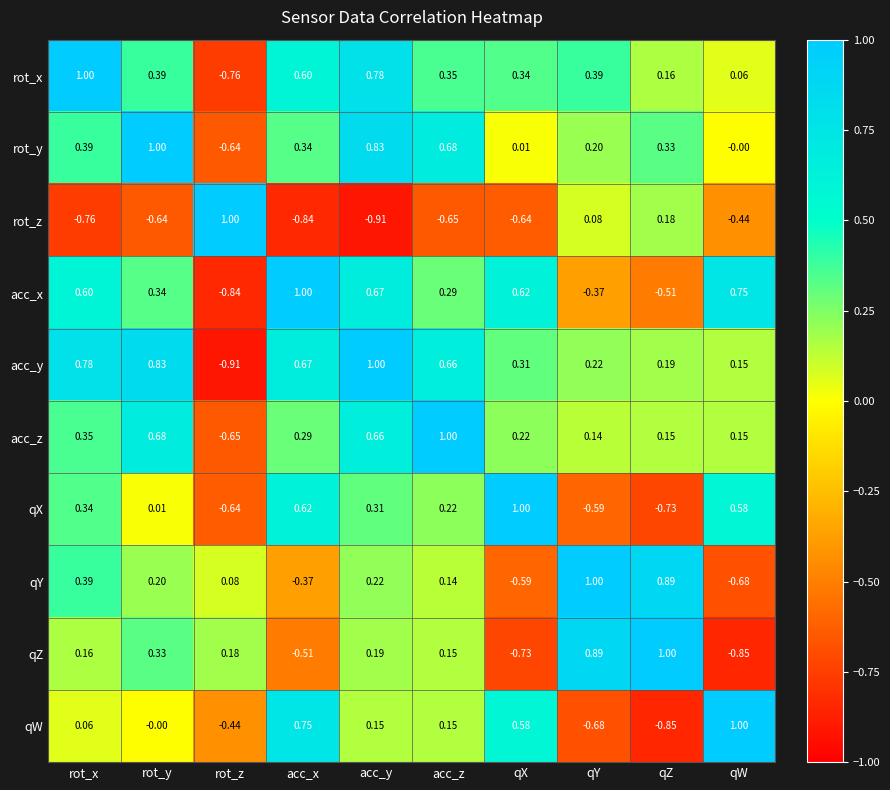

Which series has the largest total across all categories?

acc_y